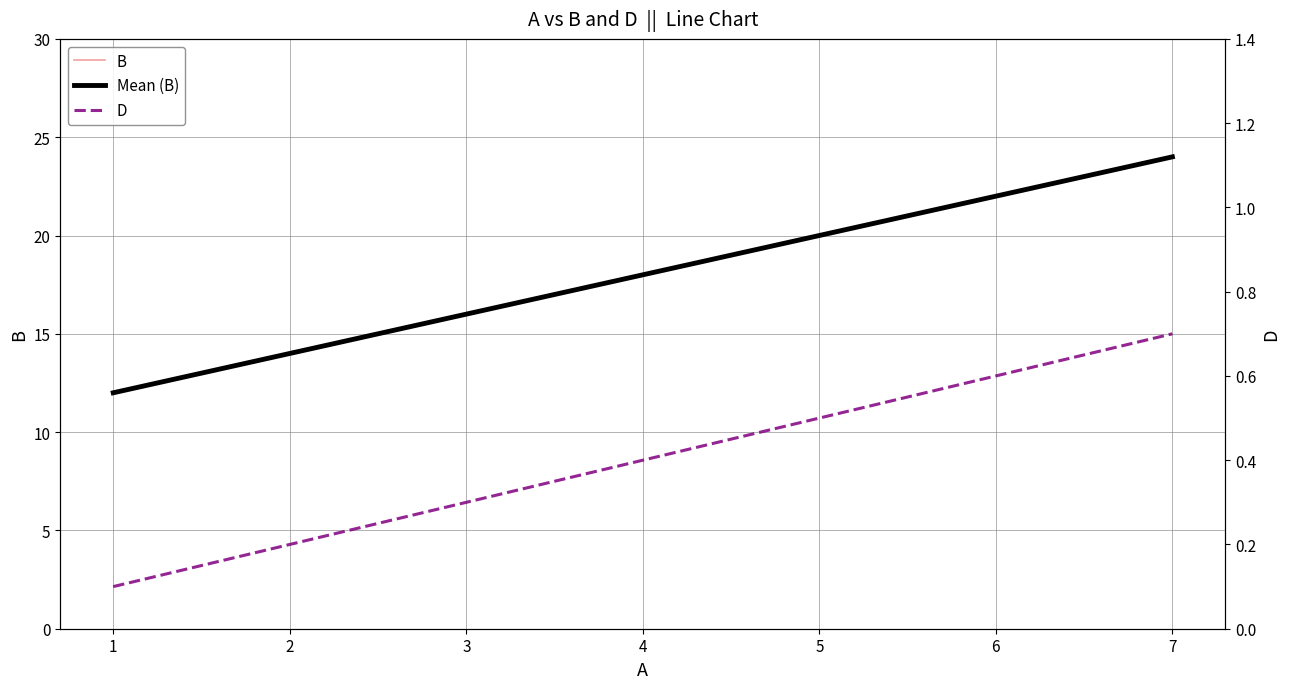

Which series changed the most between 1 and 7?

B